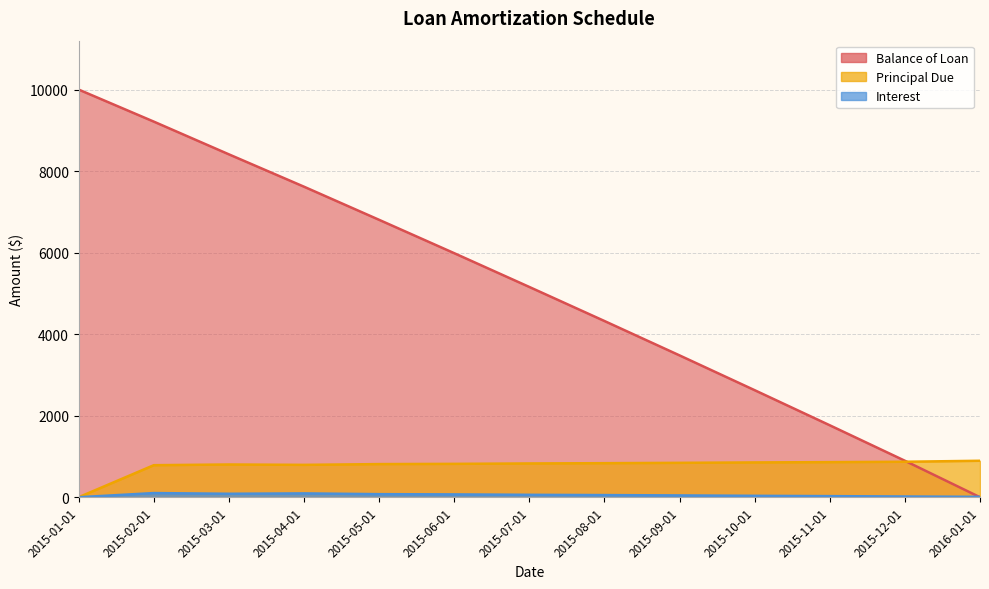

What are all the series names shown in the legend?

Balance of Loan, Principal Due, Interest